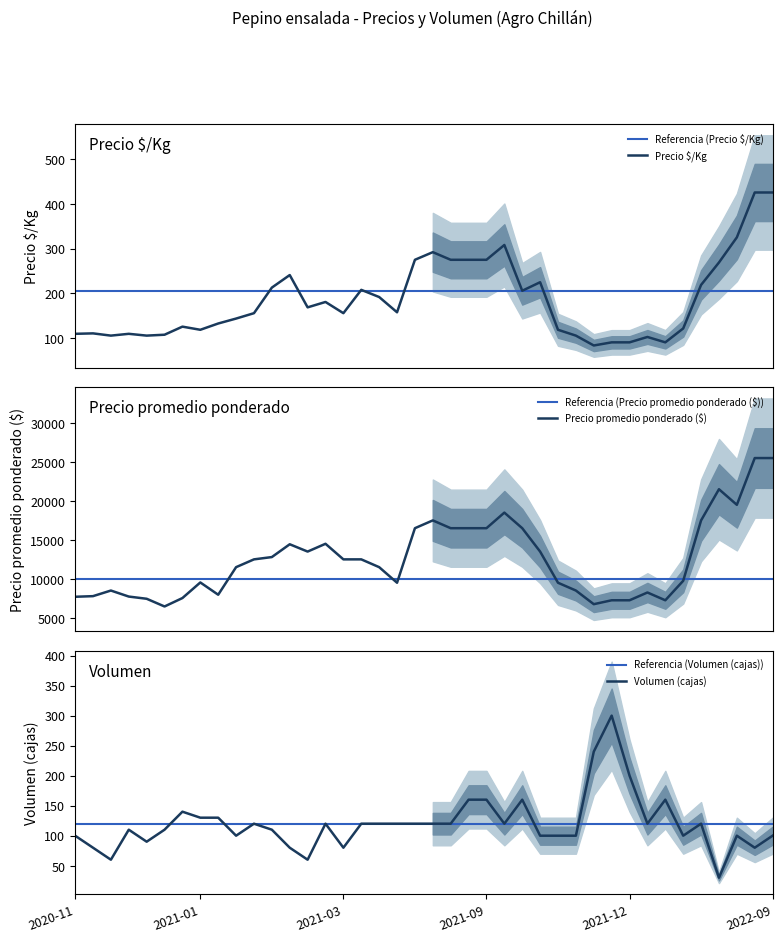

Is the value of Volumen at 2021-08-25 greater than the value of Precio promedio ponderado at 2022-07-12?

No